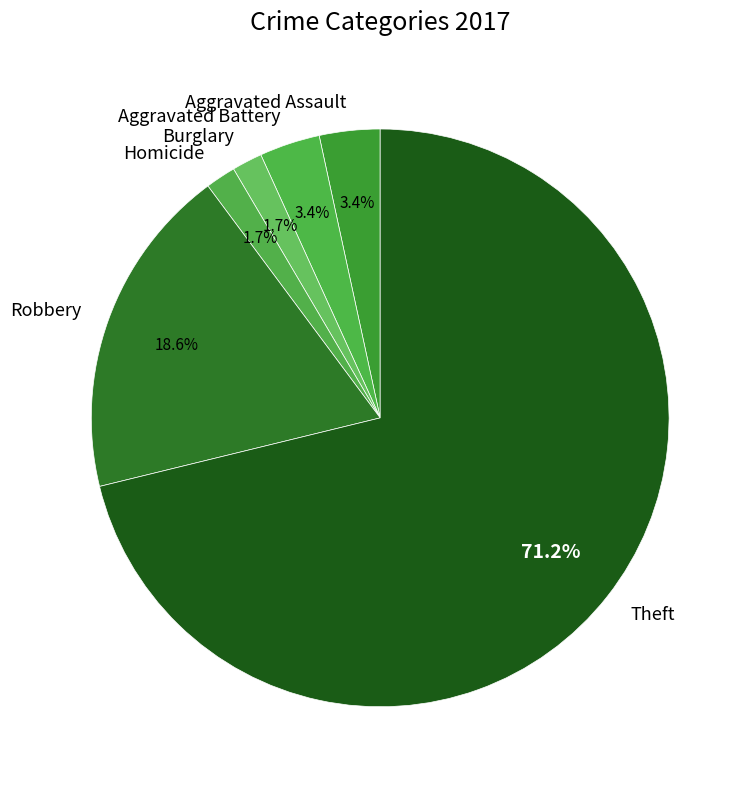

What percentage is the Aggravated Battery slice, to the nearest percent?

3%